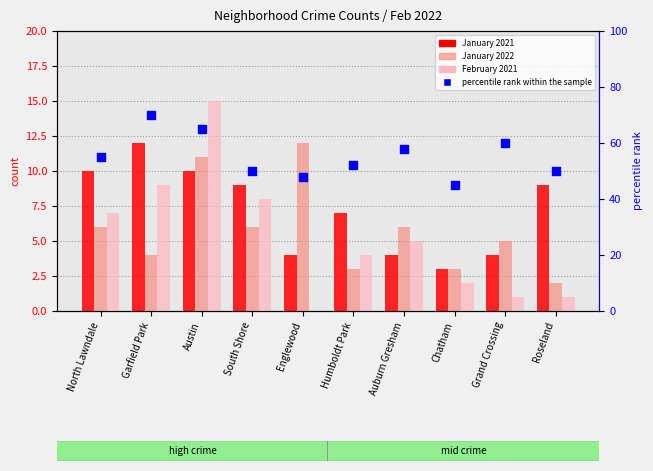

Which series has the widest spread of Y values?

percentile rank within the sample